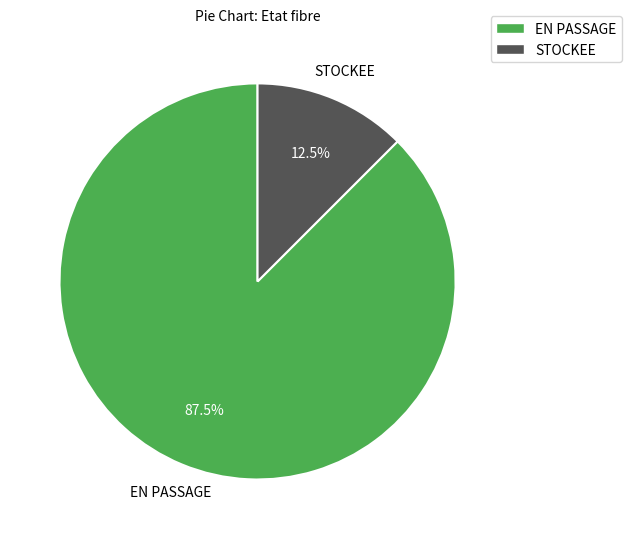

Rank the categories by value from lowest to highest.

STOCKEE, EN PASSAGE